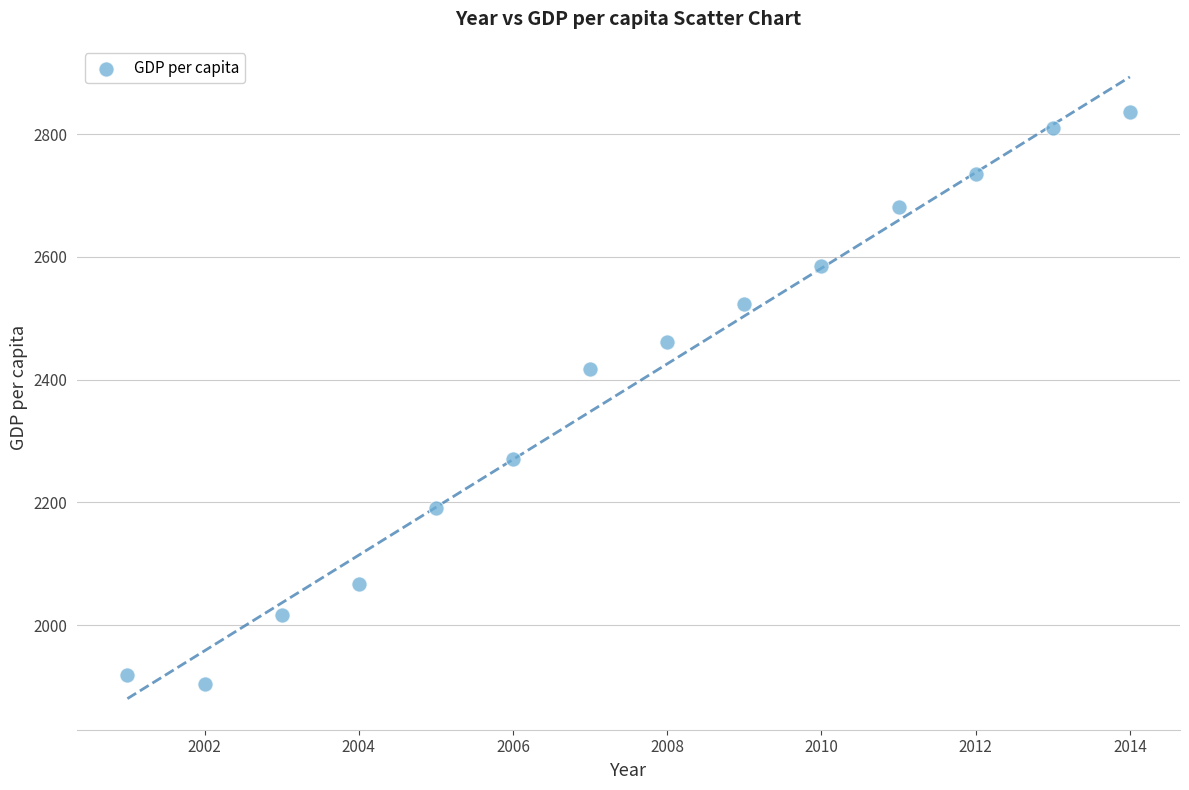

What Y value in the scatter plot is closest to 2369?

2416.8